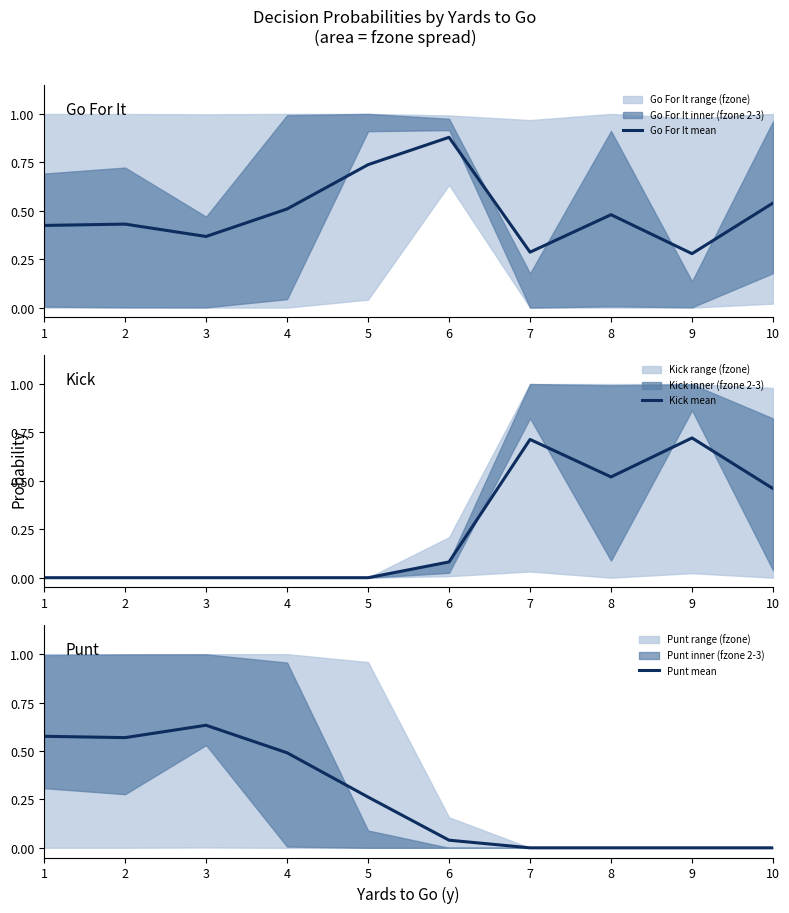

True or false: Punt mean has more than 0 points higher than both neighbors.

True